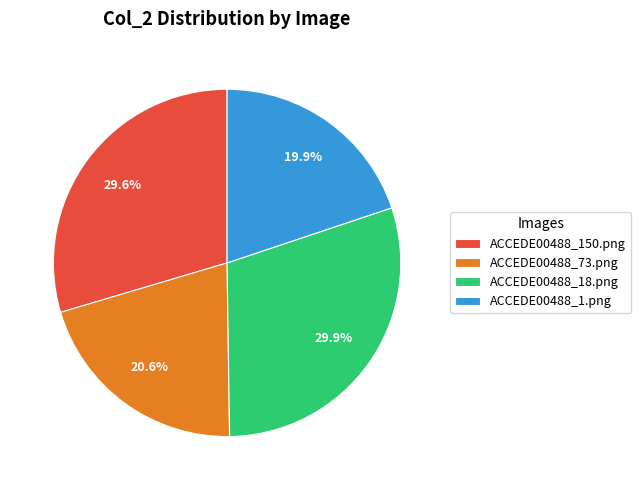

To the nearest percent, what is the average slice percentage?

25%